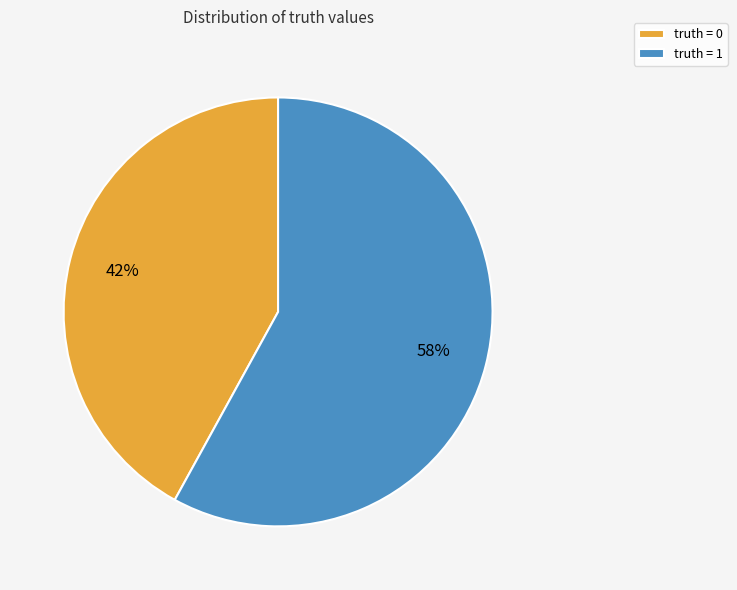

Which category has the smallest portion of the pie?

truth = 0